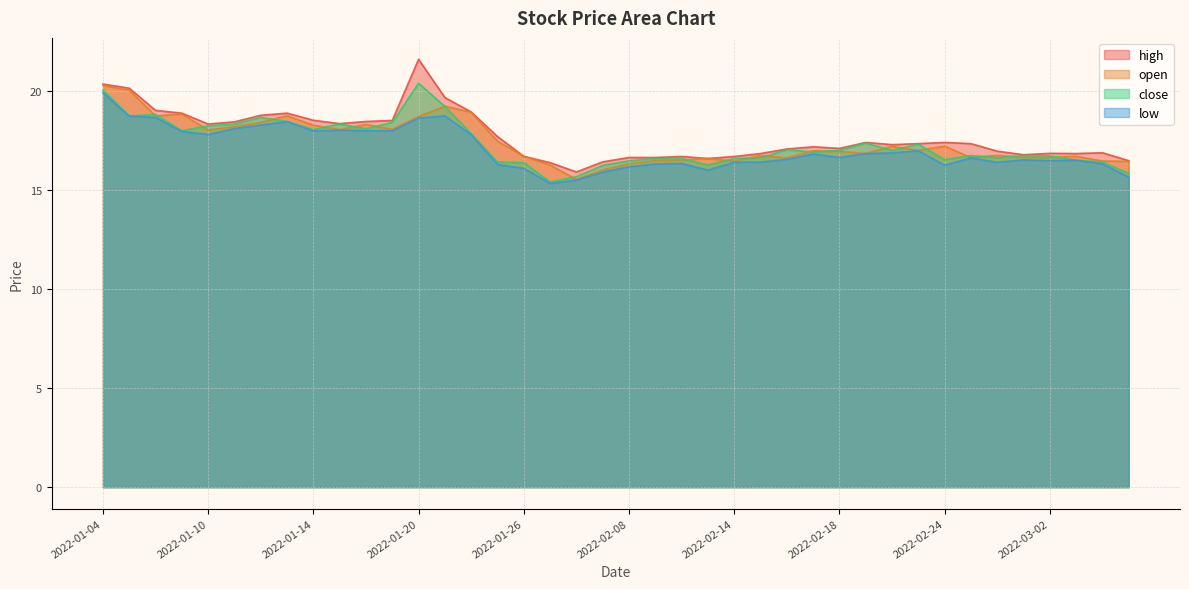

At how many categories does at least one series exceed 19?

5